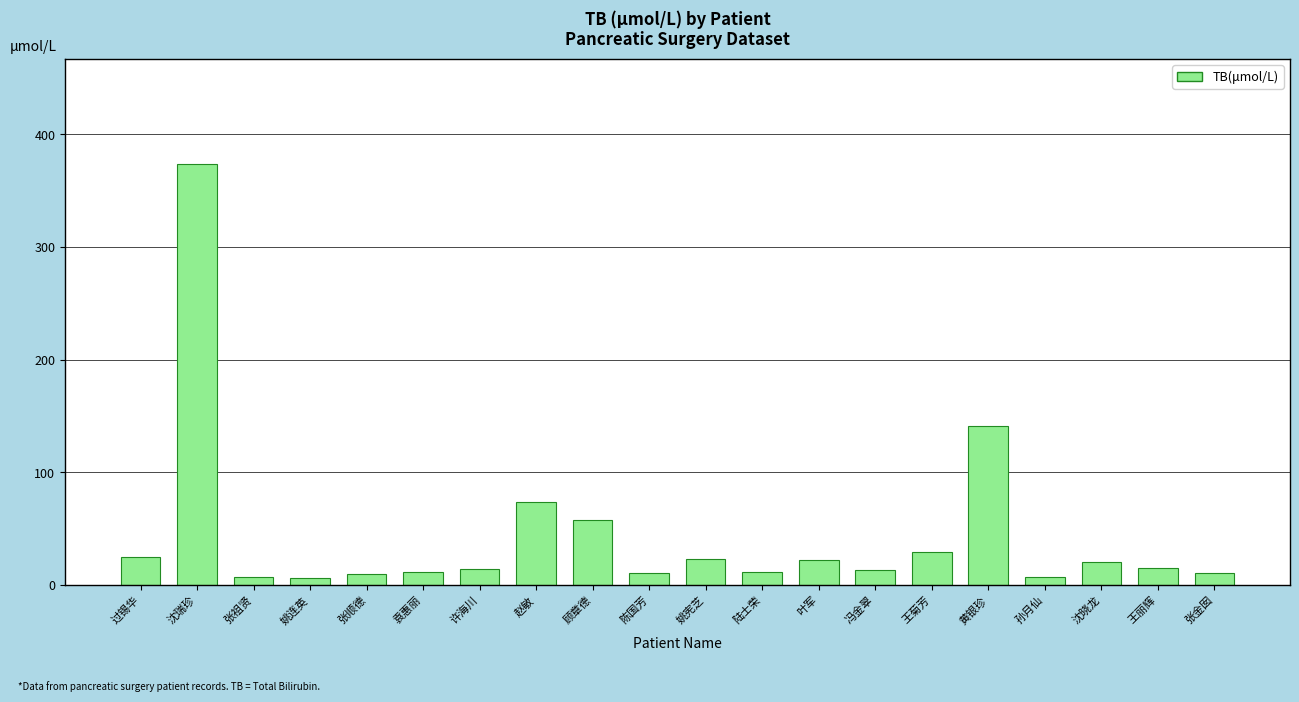

How many values are below 15?

10